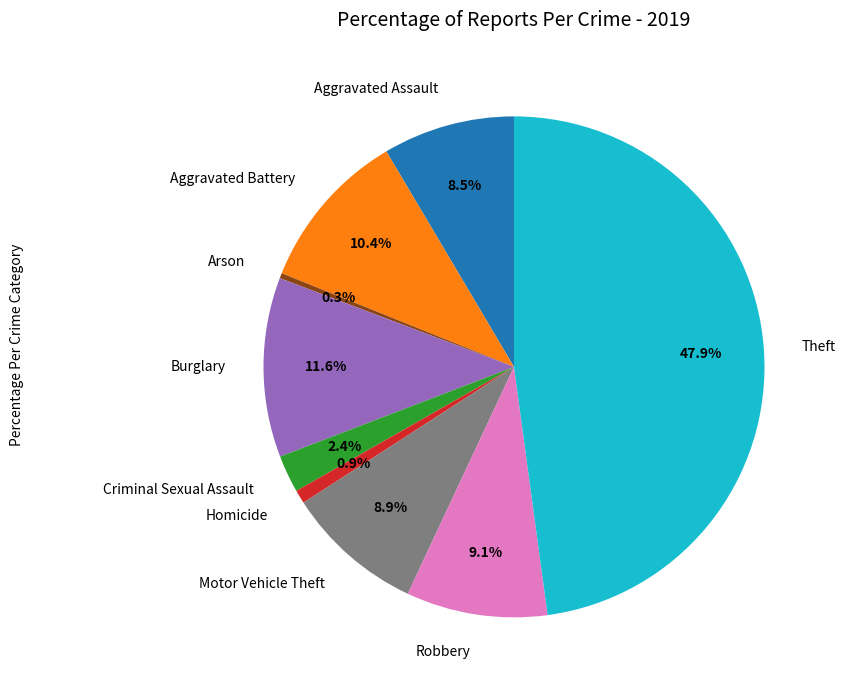

Combined, do Theft and Aggravated Battery account for over 50%?

Yes